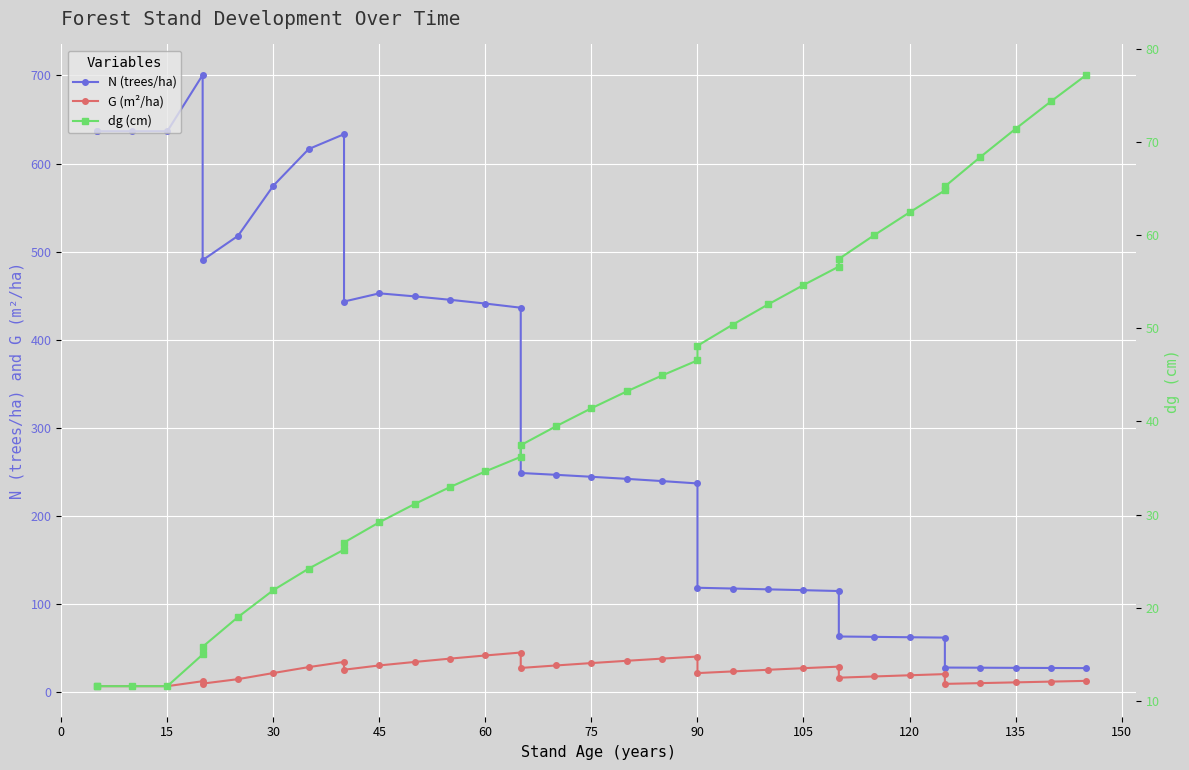

What is the difference between the maximum and minimum values in the N (trees/ha) series?

673.3